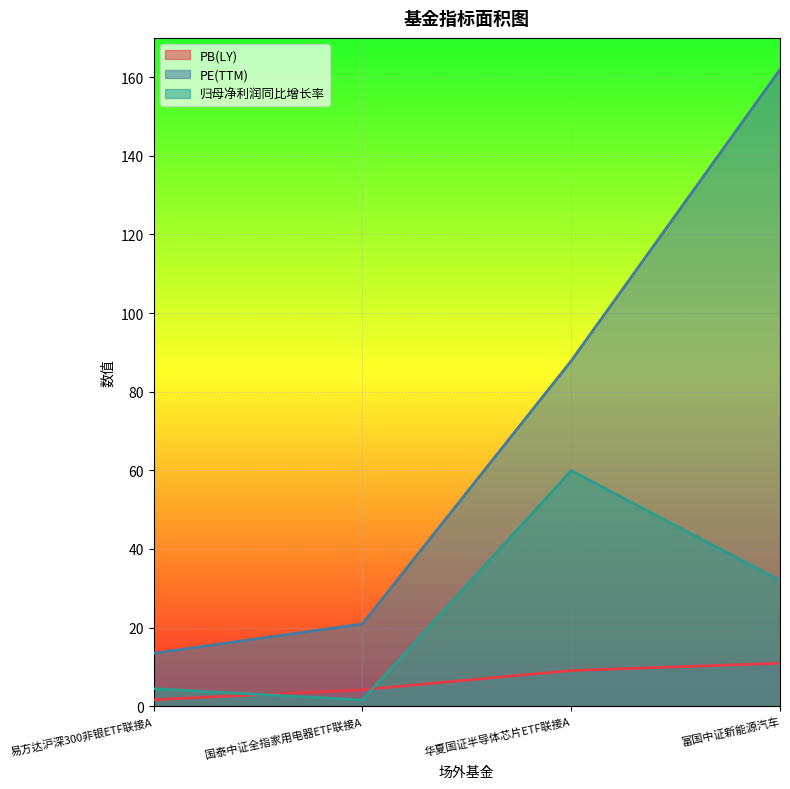

Where do 归母净利润同比增长率 and PB(LY) first cross each other?

易方达沪深300非银ETF联接A and 国泰中证全指家用电器ETF联接A